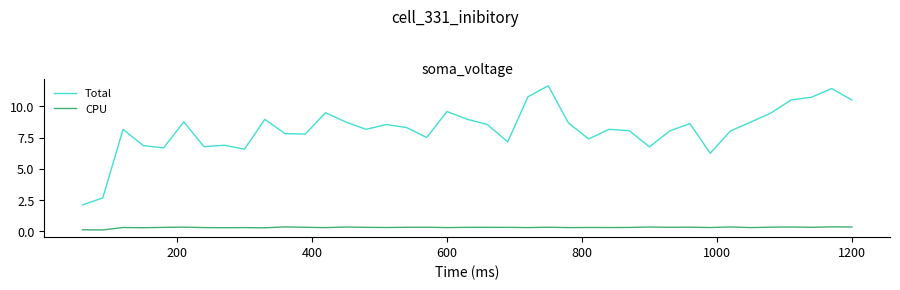

How many lines are shown in the chart?

2